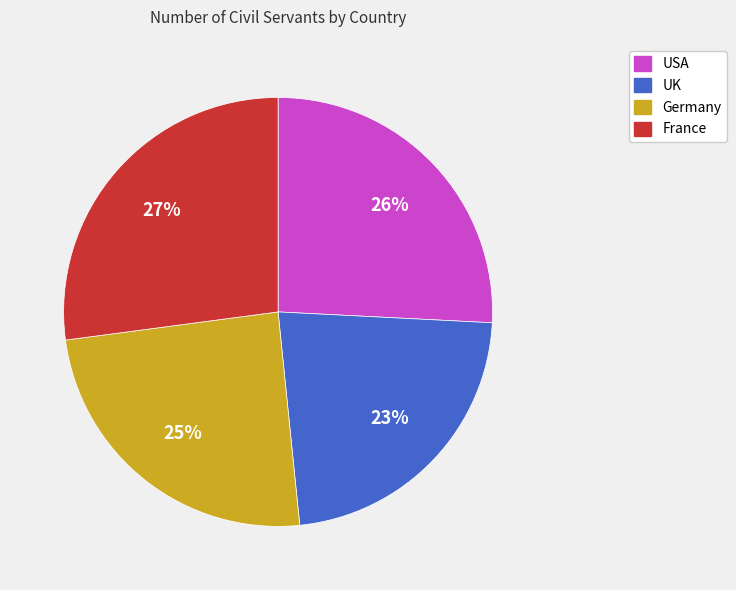

Do Germany and France together represent more than half of the pie?

Yes